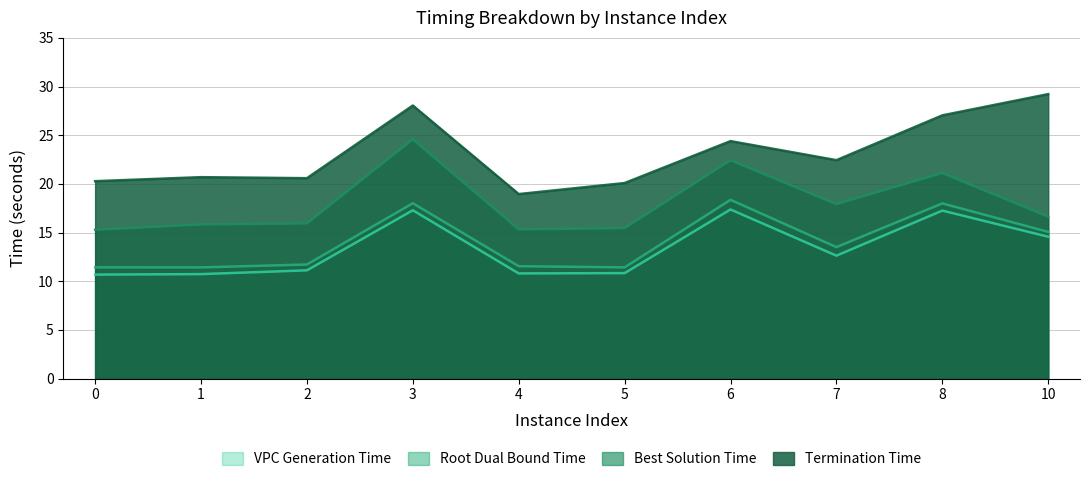

At how many categories does at least one series exceed 22?

5